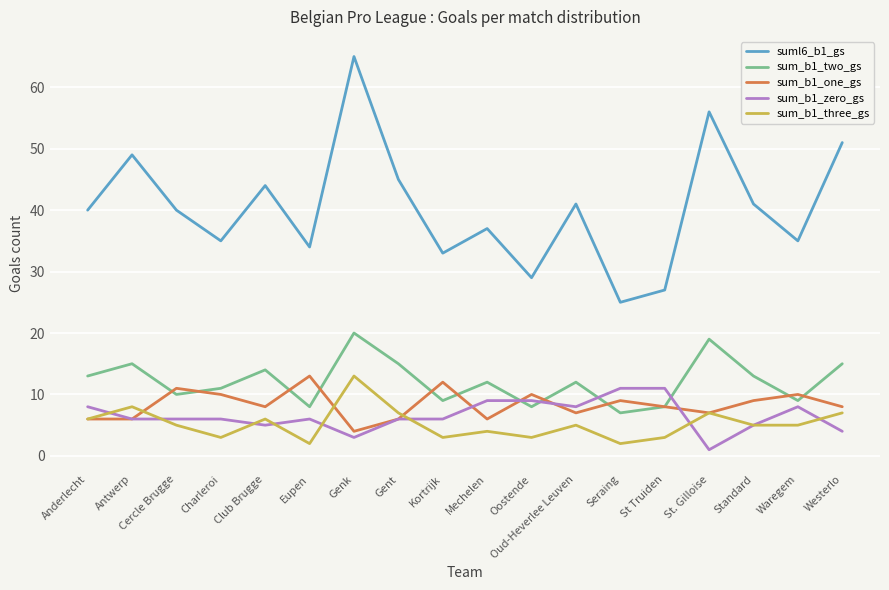

How many distinct data groups are displayed?

5